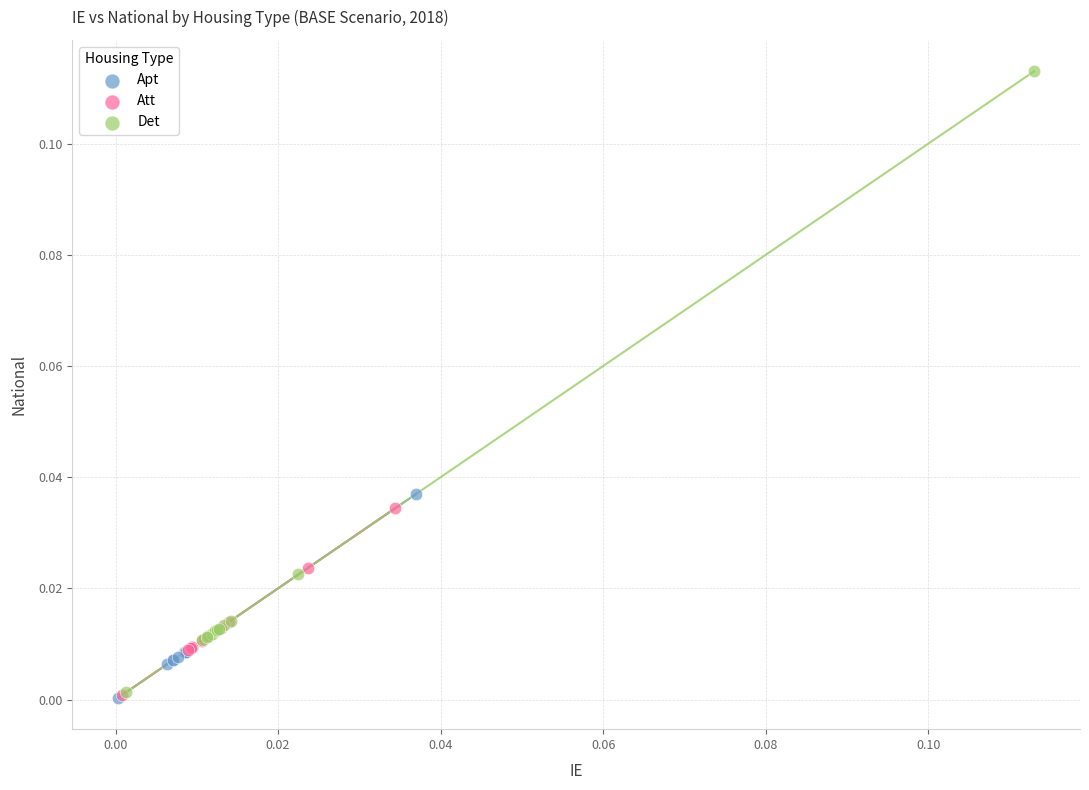

Which series contains the highest Y value?

Det